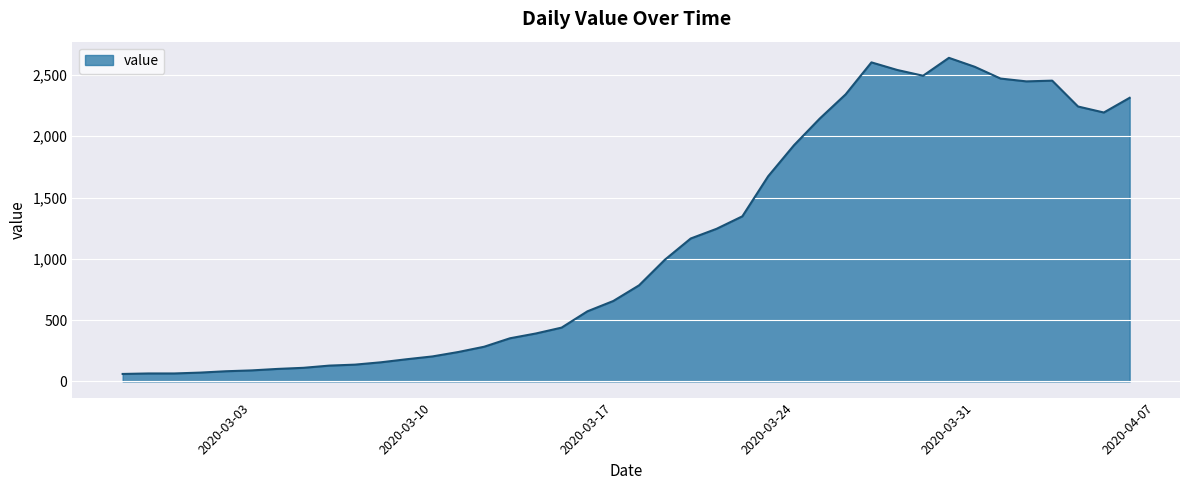

What is the smallest value displayed?

61